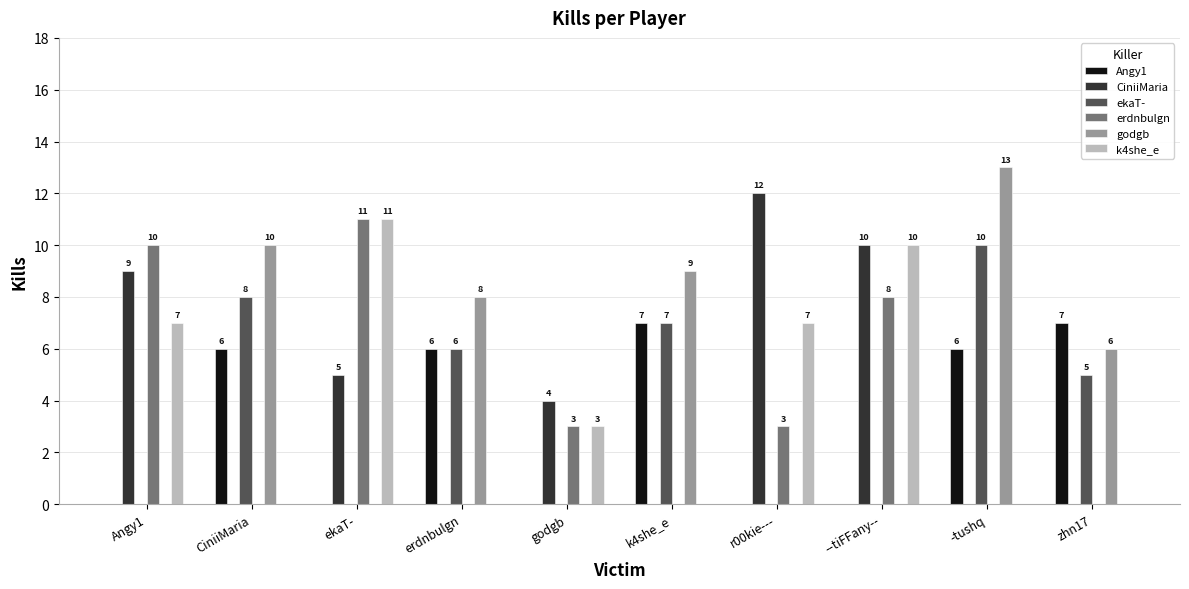

Reading right to left, extract all data points from this chart.

Angy1: 7	6	0	0	7	0	6	0	6	0
CiniiMaria: 0	0	10	12	0	4	0	5	0	9
ekaT-: 5	10	0	0	7	0	6	0	8	0
erdnbulgn: 0	0	8	3	0	3	0	11	0	10
godgb: 6	13	0	0	9	0	8	0	10	0
k4she_e: 0	0	10	7	0	3	0	11	0	7